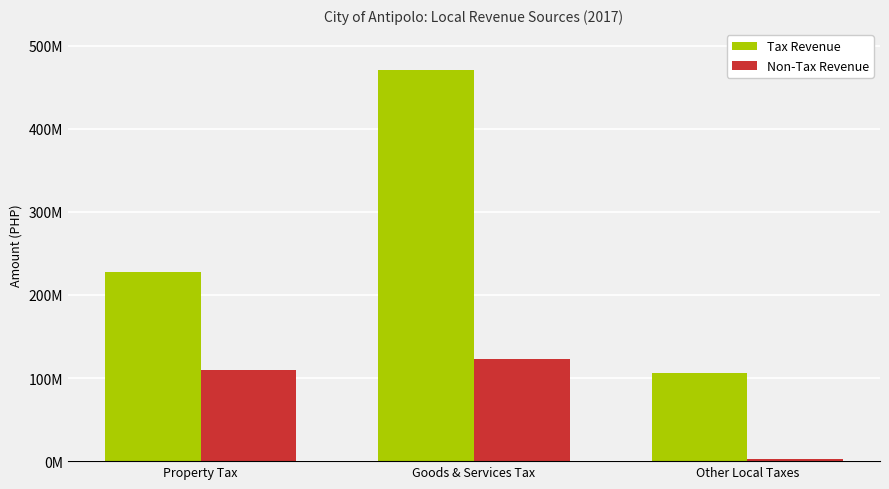

What is the label of the 1st bar from the right?

Other Local Taxes